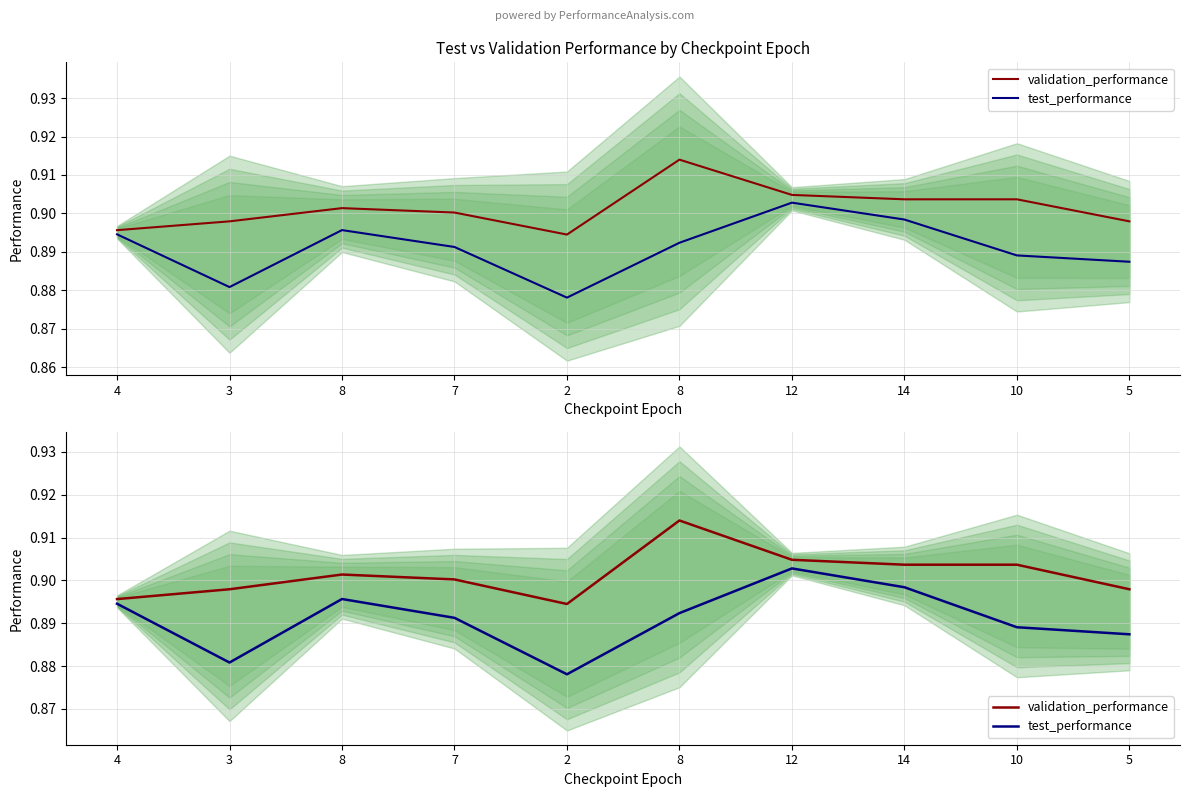

Reading left to right, what are all the values shown in this chart?

validation_performance: 4=0.9	3=0.9	8=0.9	7=0.9	2=0.9	8=0.9	12=0.9	14=0.9	10=0.9	5=0.9
test_performance: 4=0.9	3=0.9	8=0.9	7=0.9	2=0.9	8=0.9	12=0.9	14=0.9	10=0.9	5=0.9